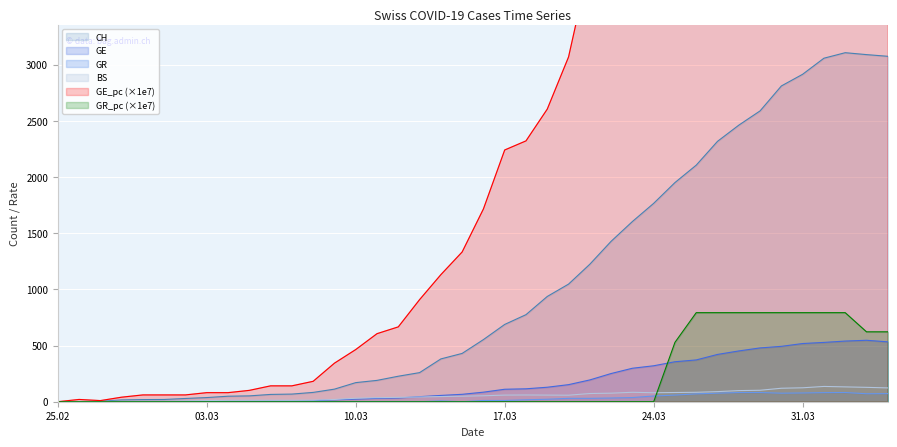

How many values in GR are above zero?

21